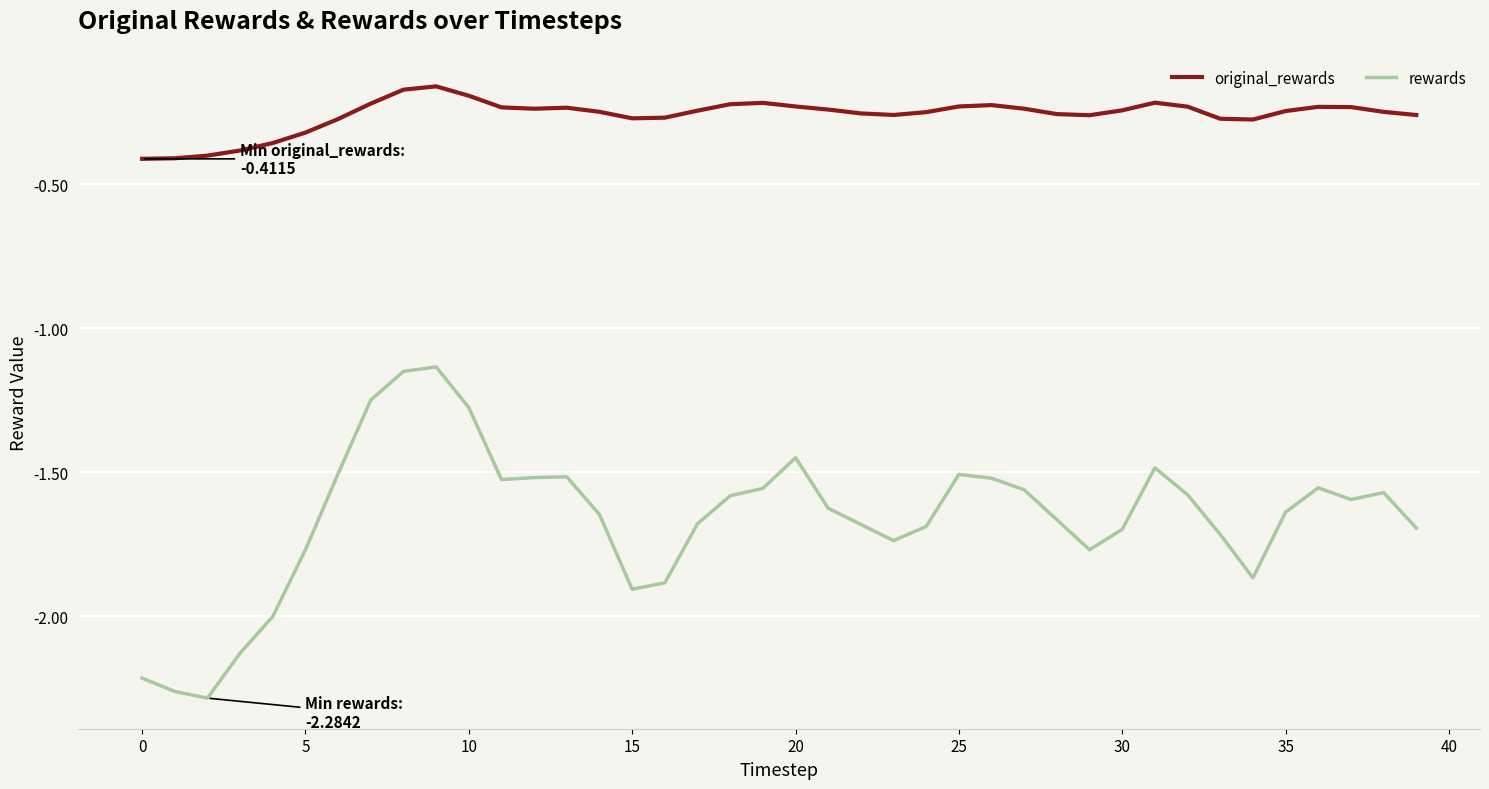

True or false: original_rewards and rewards cross at least once.

False